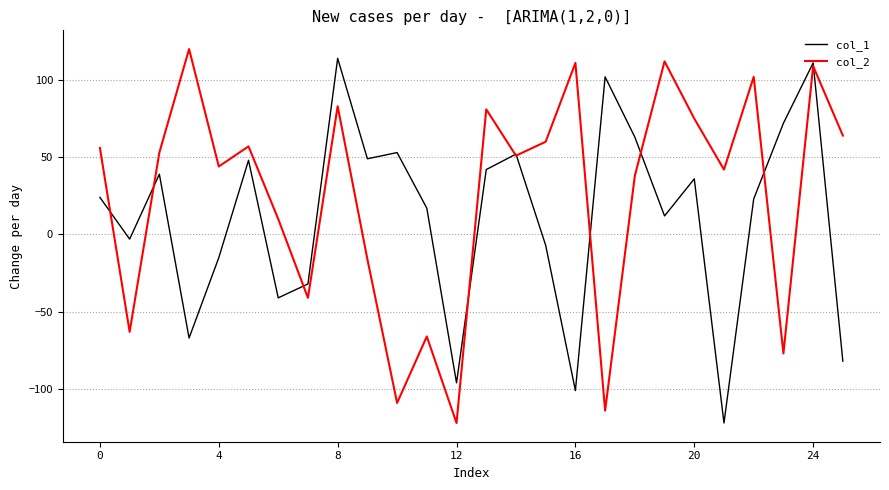

List the series in order of their overall mean, highest first.

col_2, col_1